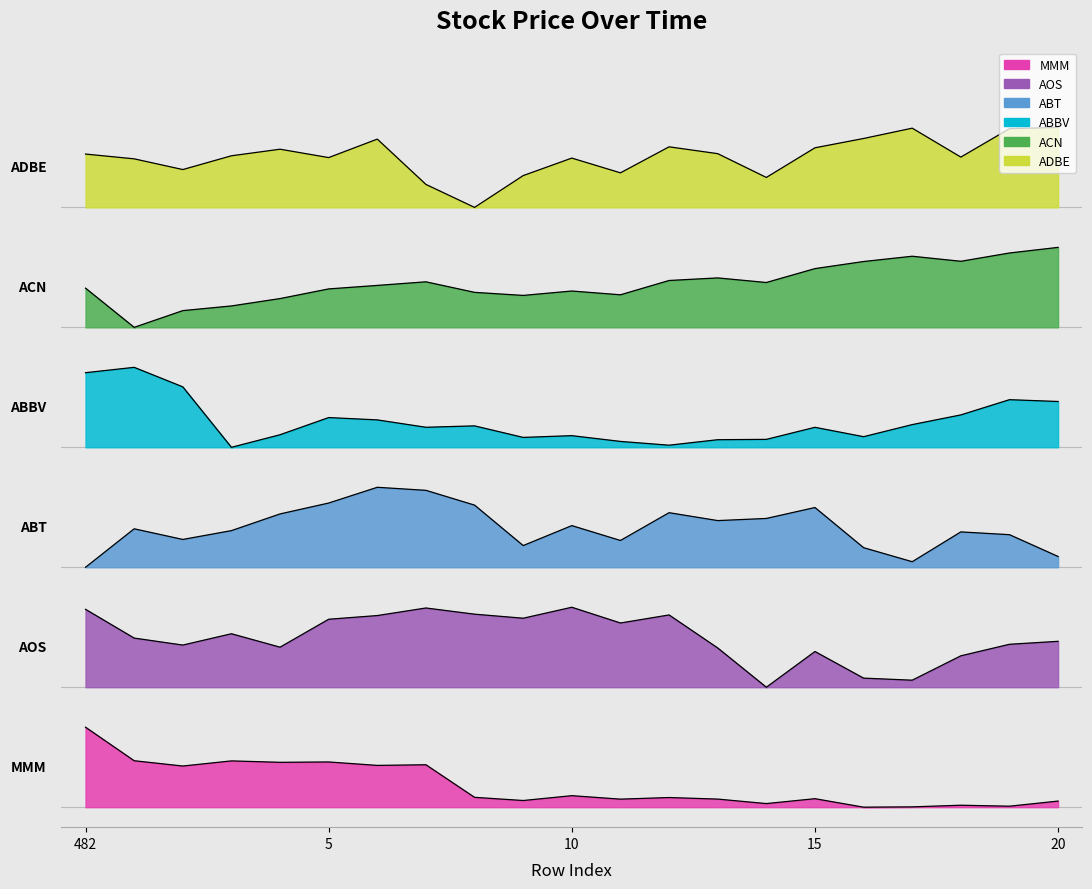

At how many categories does at least one series exceed 32?

21